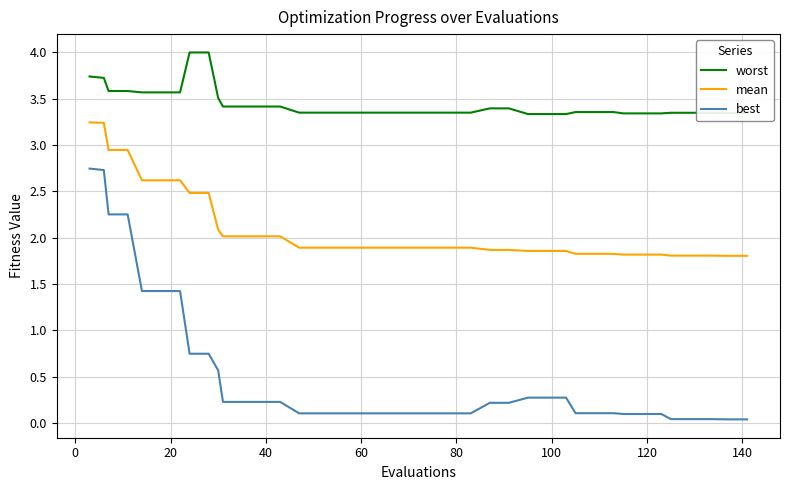

Which series has the widest spread of values?

best